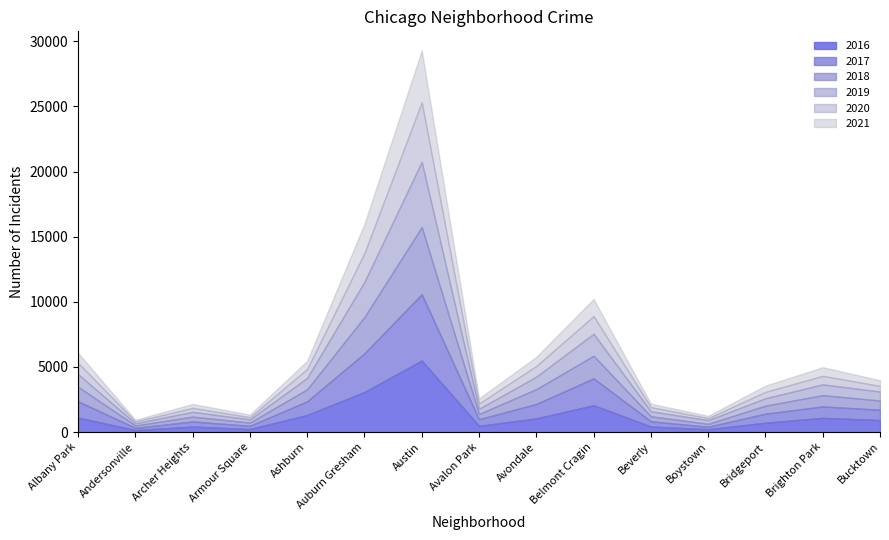

Rank the series at Avondale from highest to lowest value.

2018, 2017, 2016, 2019, 2020, 2021